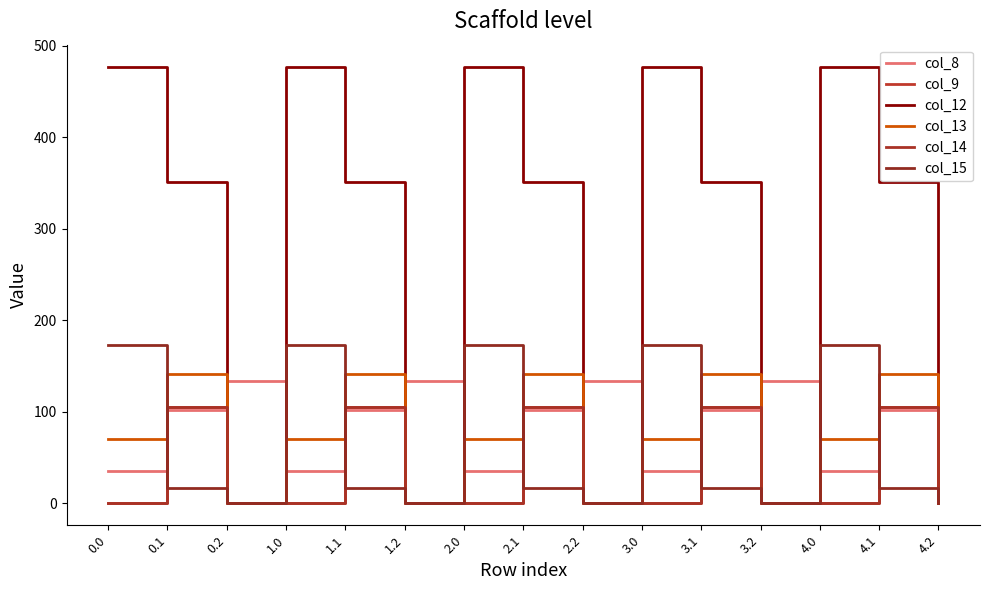

How many lines are shown in the chart?

6